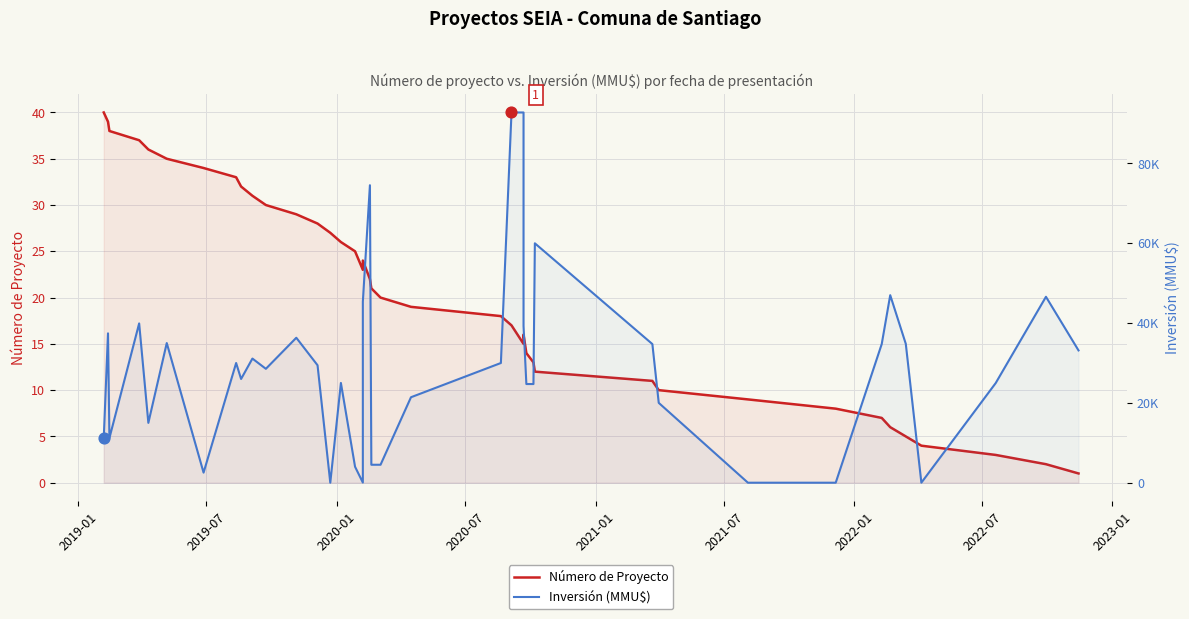

Which series has the largest Y range (max minus min)?

Inversión (MMU$)